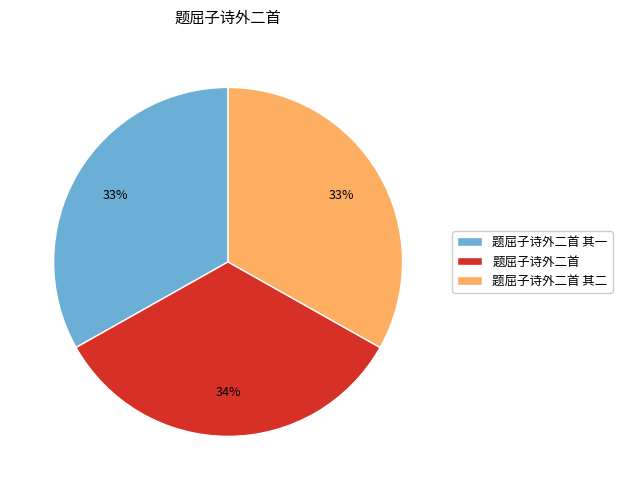

The 题屈子诗外二首 其一 slice represents 23% of the pie. True or false?

False